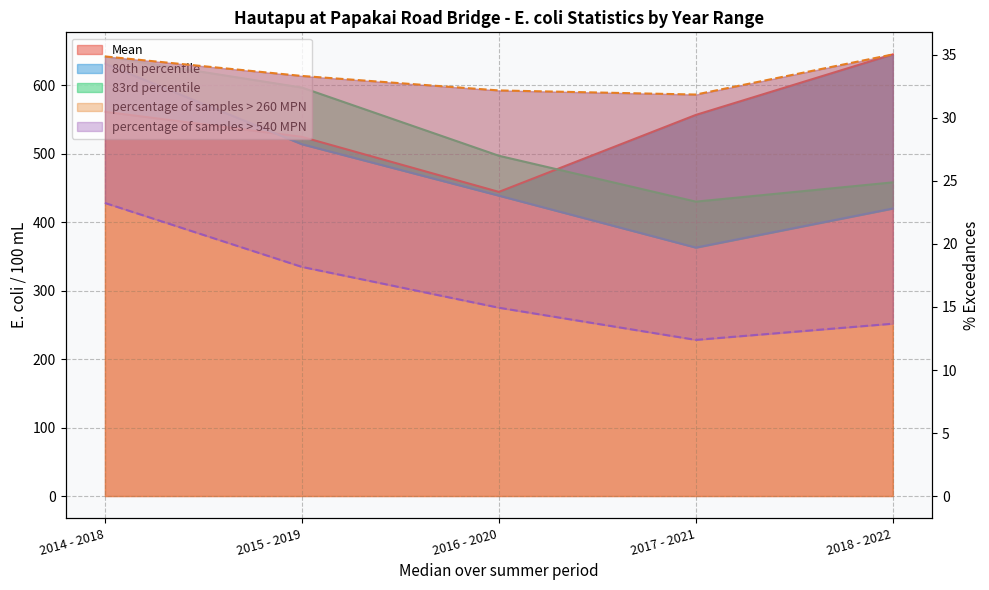

Reading left to right, what are all the values shown in this chart?

Mean: 561.3	524.7	444.2	556.7	645.1
percentage of samples > 540 MPN: 23.3	18.2	14.9	12.4	13.7
percentage of samples > 260 MPN: 34.9	33.3	32.2	31.9	35.0
80th percentile: 631.4	513.9	438.8	362.9	420.0
83rd percentile: 641.9	596.7	497.0	430.0	458.2